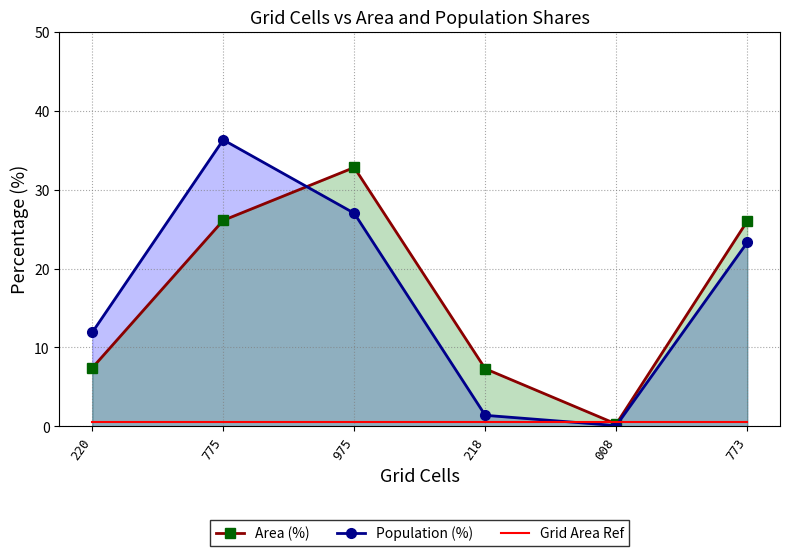

List the series in order of their peak value, highest first.

Population (%), Area (%), Grid Area Ref